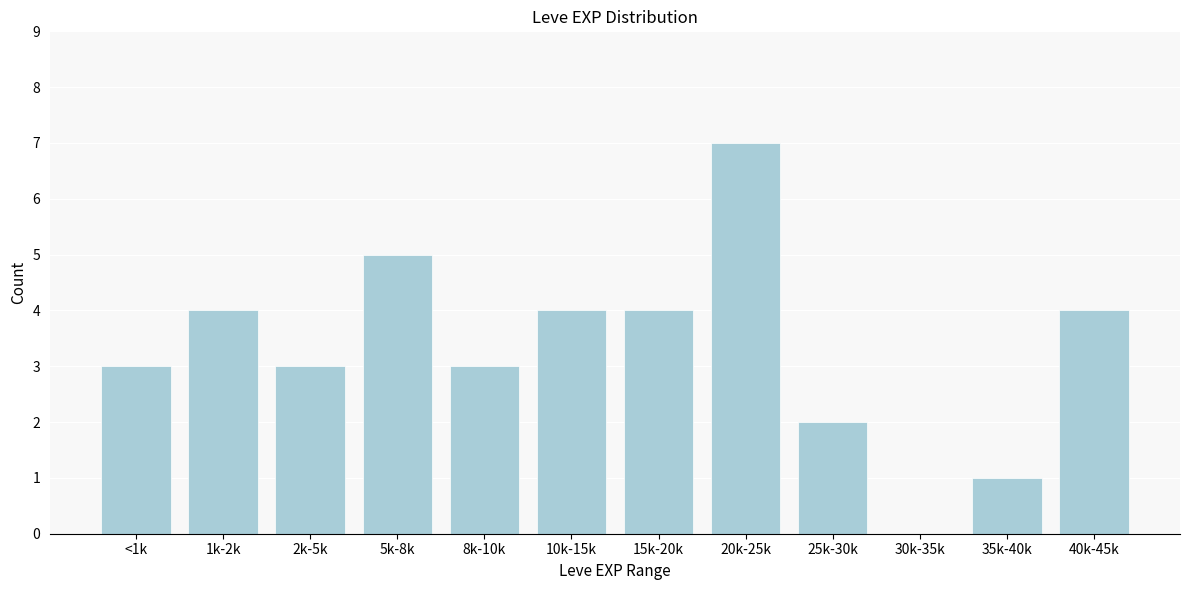

Reading left to right, transcribe all the data shown in this chart.

<1k=3	1k-2k=4	2k-5k=3	5k-8k=5	8k-10k=3	10k-15k=4	15k-20k=4	20k-25k=7	25k-30k=2	30k-35k=0	35k-40k=1	40k-45k=4